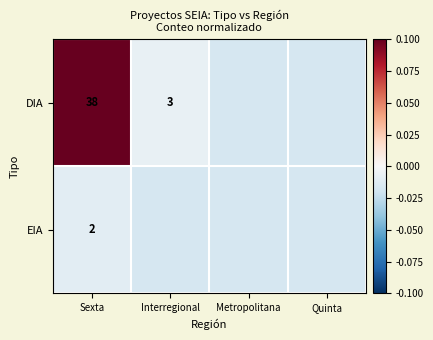

True or false: EIA has a value of -0.0 at Sexta.

True